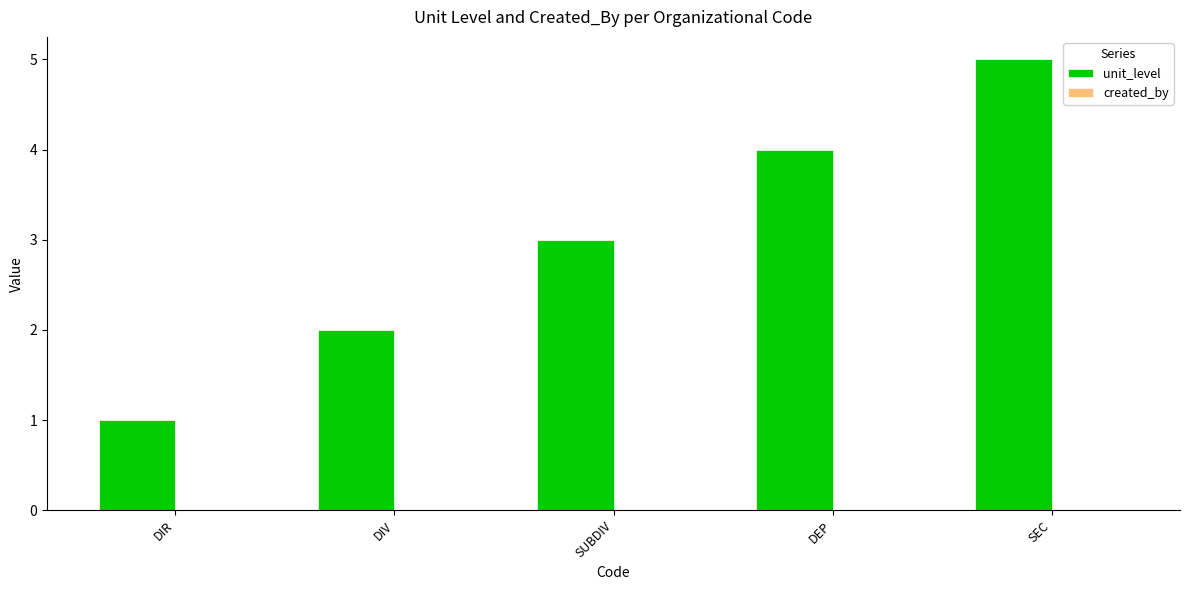

Between SUBDIV and SEC, which is larger?

SEC